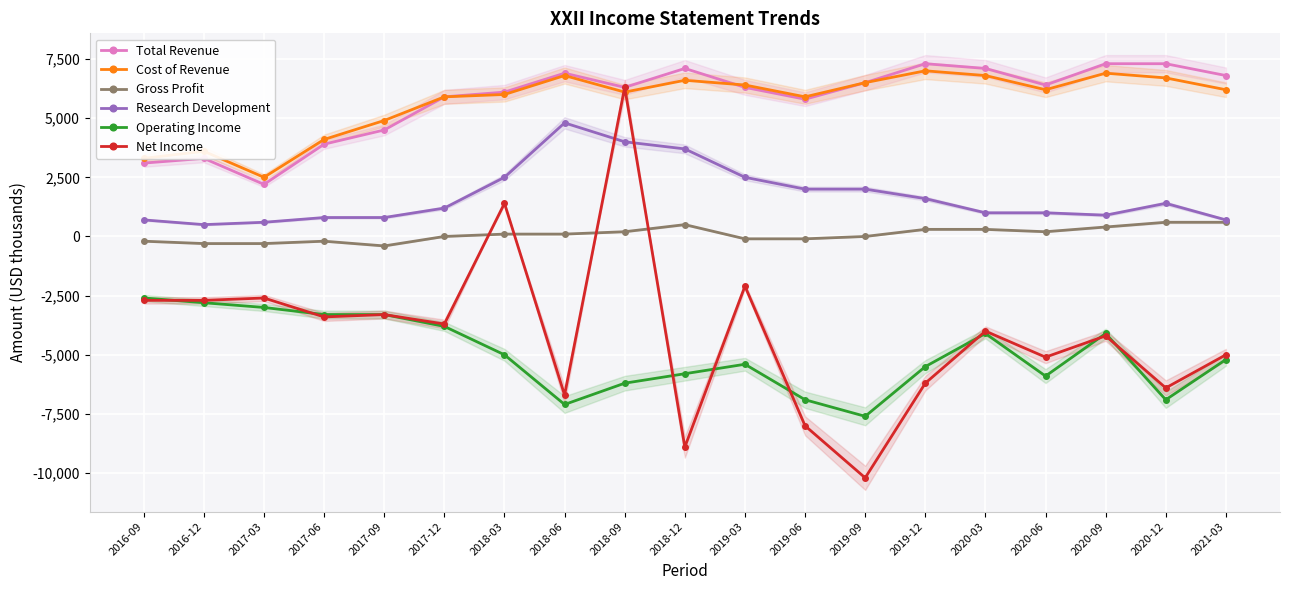

What is the highest value of the Net Income series?

6300